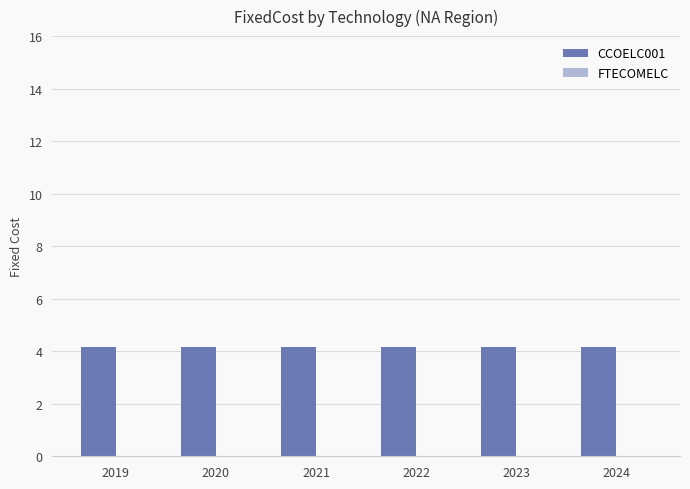

Does the chart contain any negative values?

No